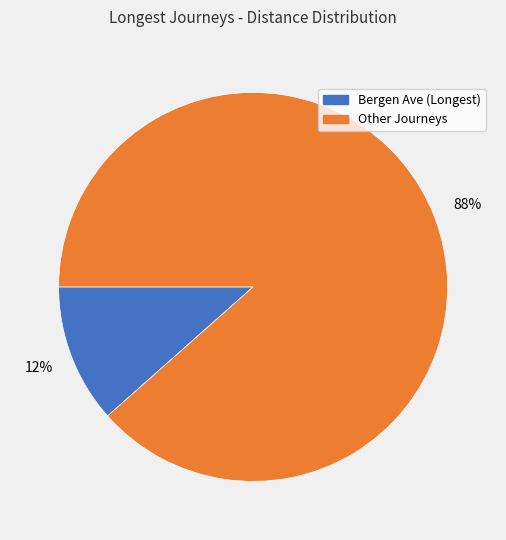

How many segments does this pie chart have?

2